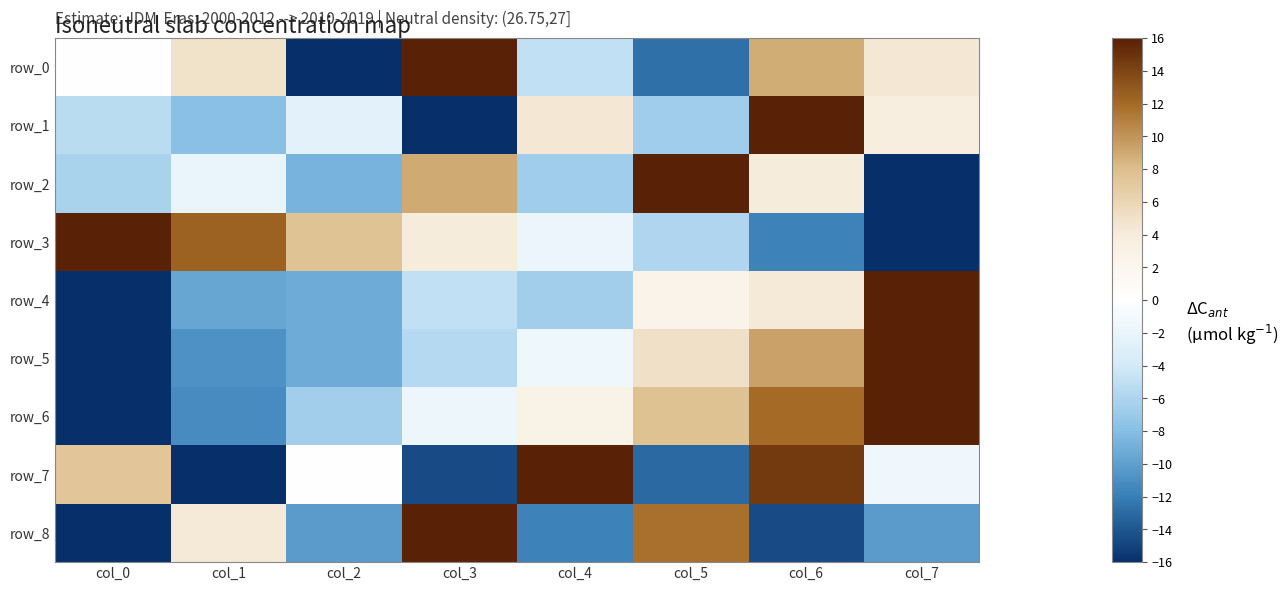

Reading right to left, list all the values displayed in this chart.

row_0: 4.4	8.8	-12.7	-5.0	16.0	-16.0	5.0	0.0
row_1: 3.7	16.0	-6.7	4.4	-16.0	-2.6	-7.8	-5.4
row_2: -16.0	4.1	16.0	-6.7	8.9	-8.7	-2.0	-6.2
row_3: -16.0	-11.7	-5.8	-1.8	4.0	7.6	12.5	16.0
row_4: 16.0	4.3	2.5	-6.5	-4.9	-9.2	-9.5	-16.0
row_5: 16.0	9.3	5.0	-1.6	-5.5	-9.1	-10.8	-16.0
row_6: 16.0	12.0	7.7	2.8	-1.7	-6.6	-11.2	-16.0
row_7: -1.5	14.5	-13.1	16.0	-14.5	0.0	-16.0	7.3
row_8: -10.2	-14.5	11.6	-11.6	16.0	-10.2	4.4	-16.0